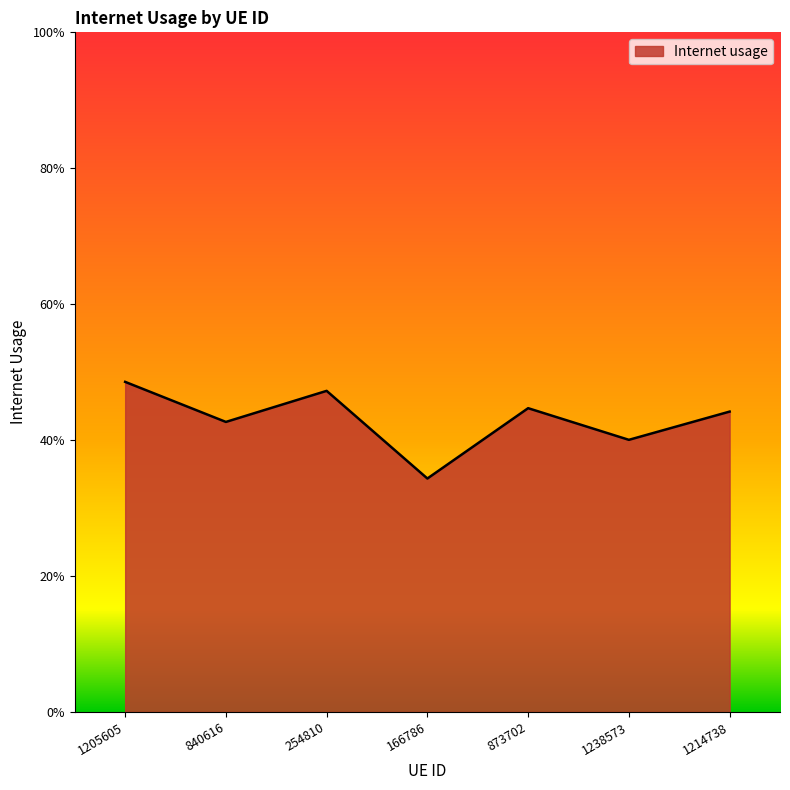

Reading right to left, extract all data points from this chart.

0.4	0.4	0.4	0.3	0.5	0.4	0.5